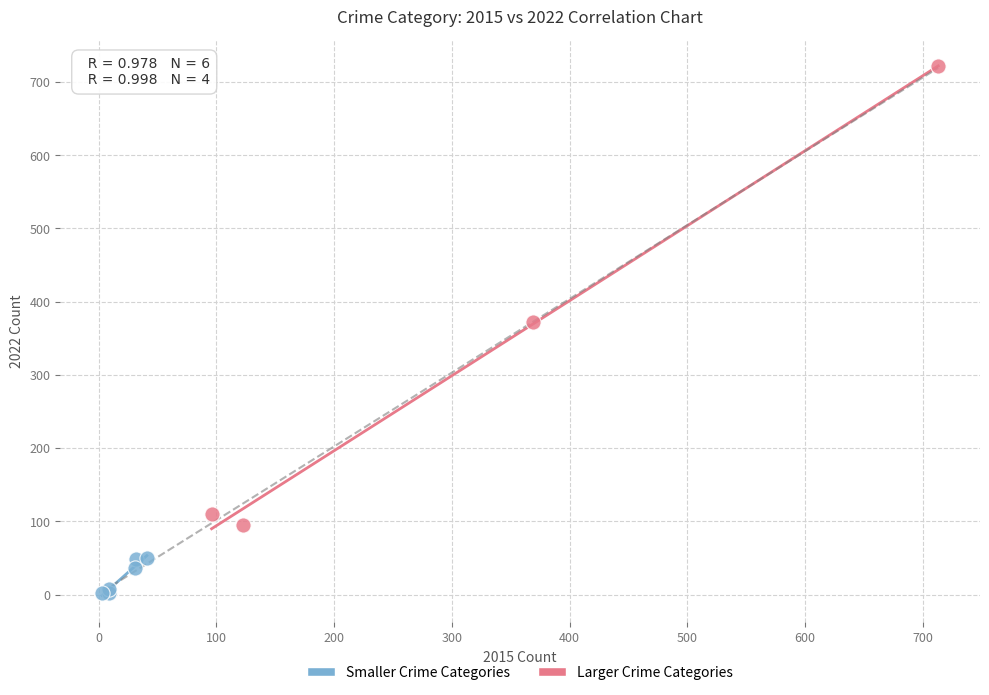

Which series contains the lowest Y value?

Smaller Crime Categories